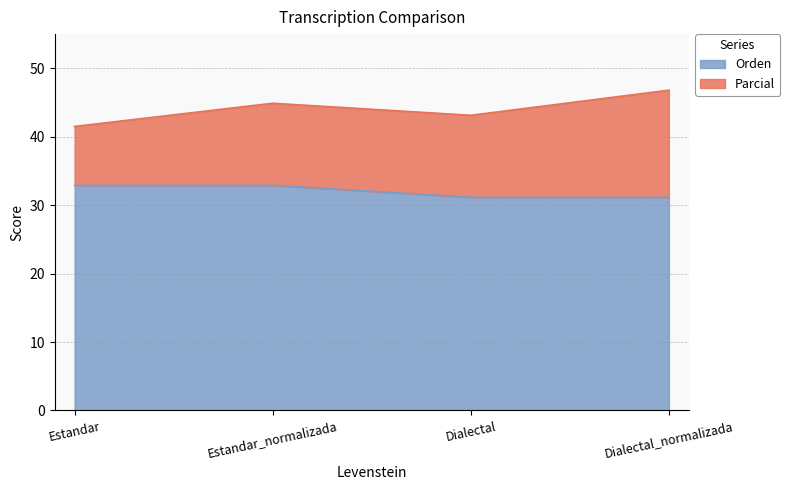

What is the label of the 3rd point from the right?

Estandar_normalizada